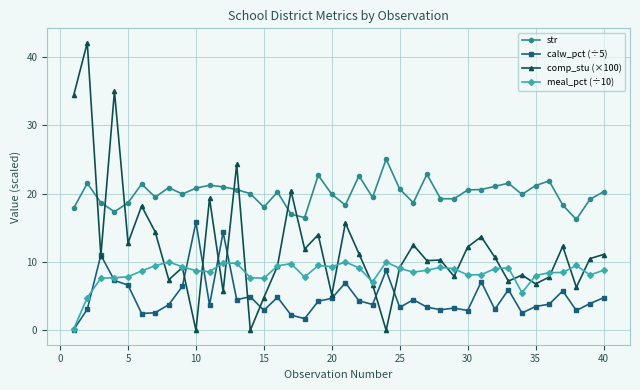

Does the chart have visible grid lines?

Yes